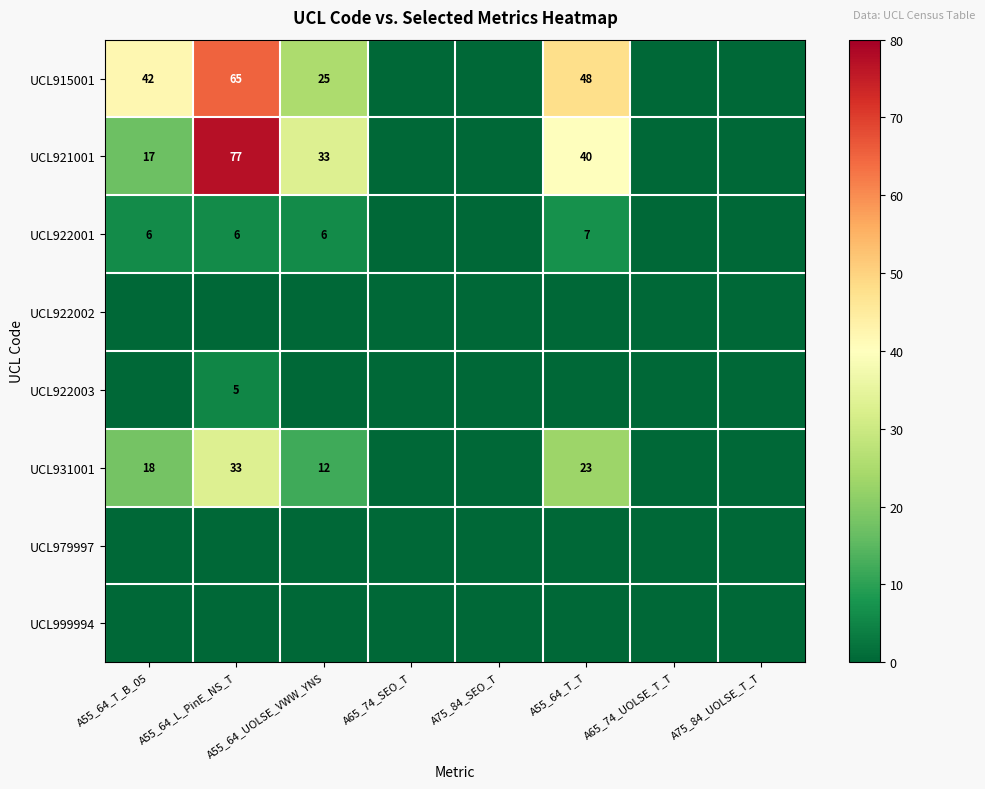

At which category is the sum across all series the highest?

A55_64_L_PinE_NS_T